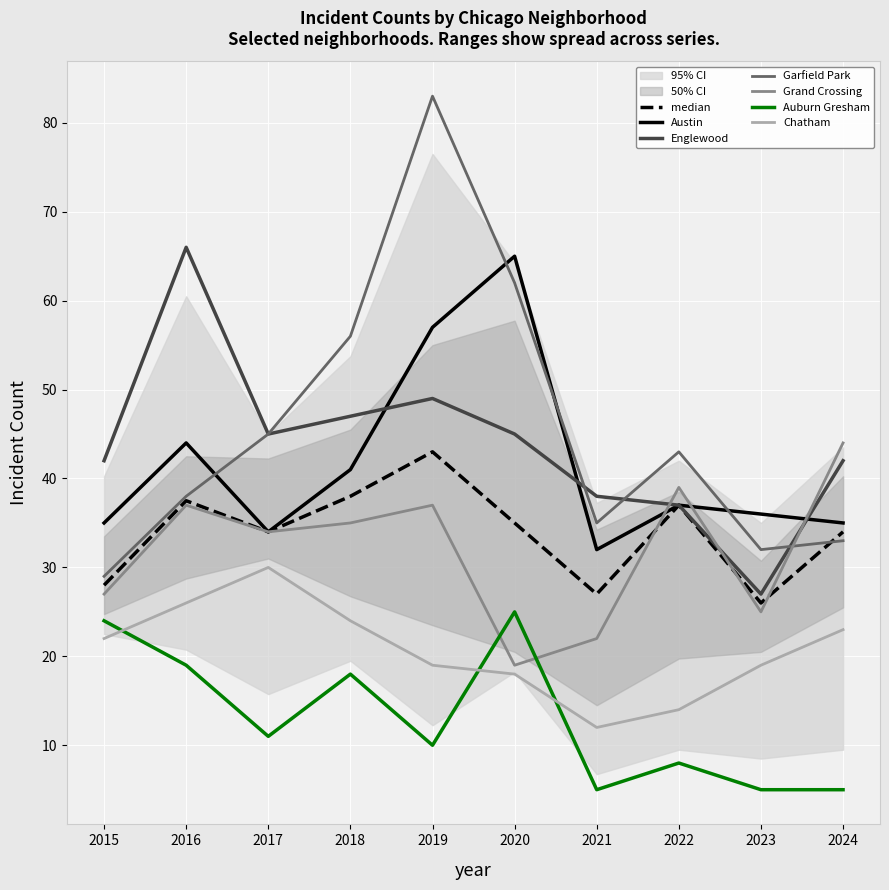

How many lines are shown in the chart?

6